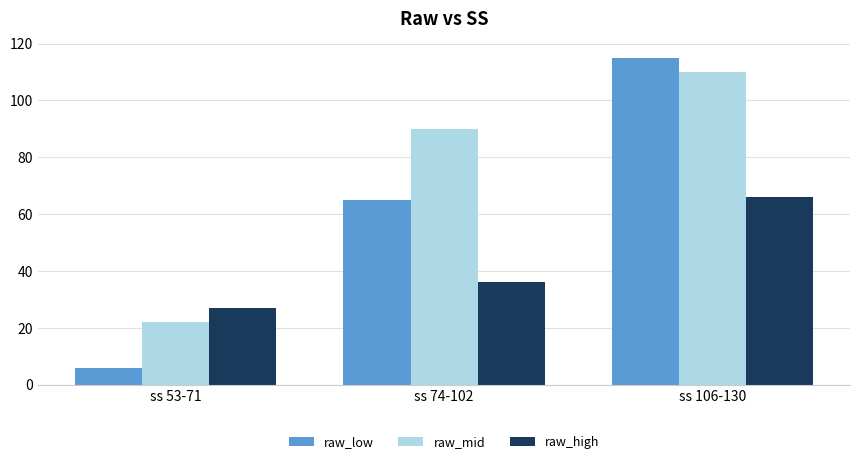

At which category does the chart reach its minimum across all series?

ss 53-71